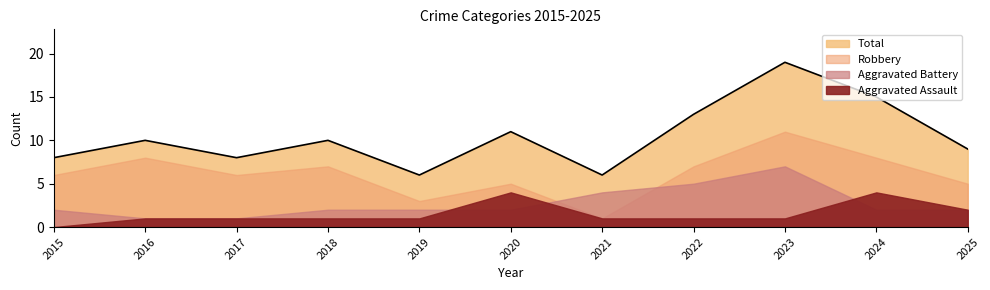

Where do Aggravated Battery and Robbery first cross each other?

2020 and 2021